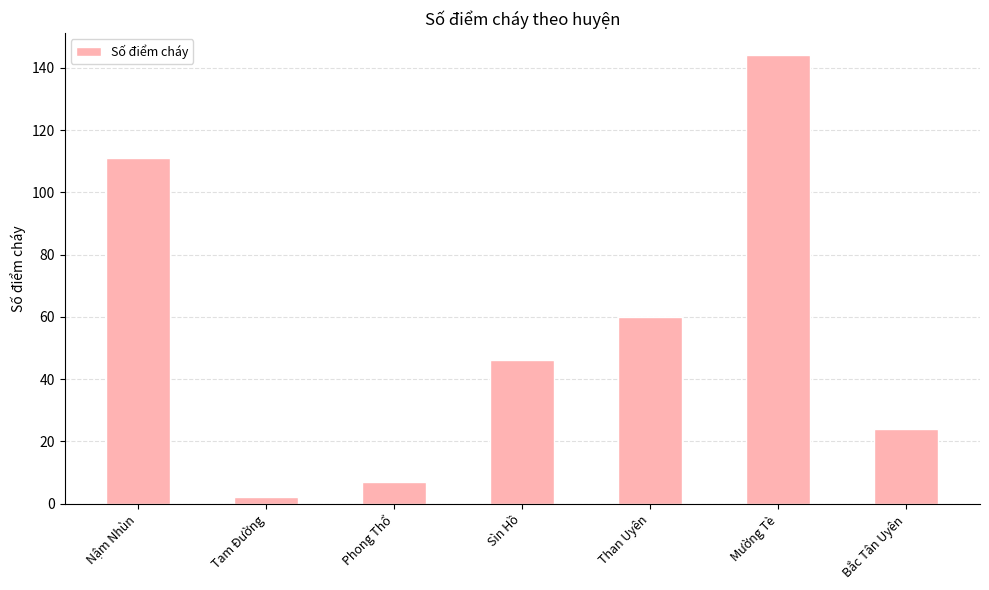

What is the label of the 2nd bar from the right?

Mường Tè